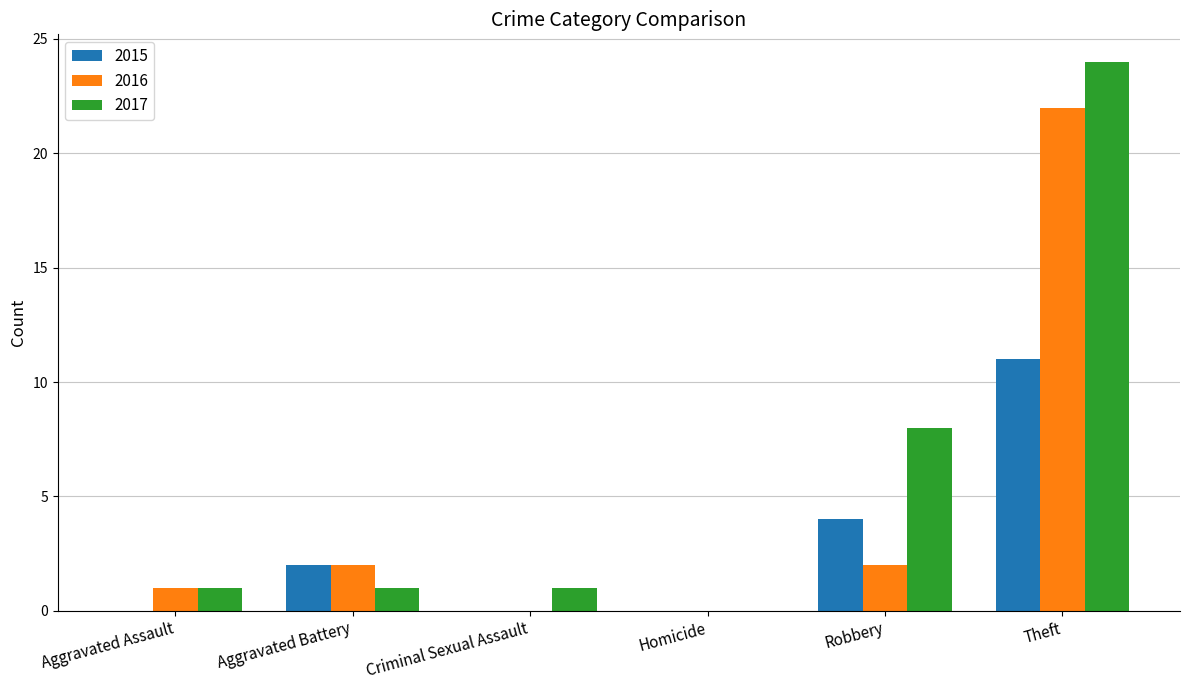

What is the sum of all 2016 values?

27